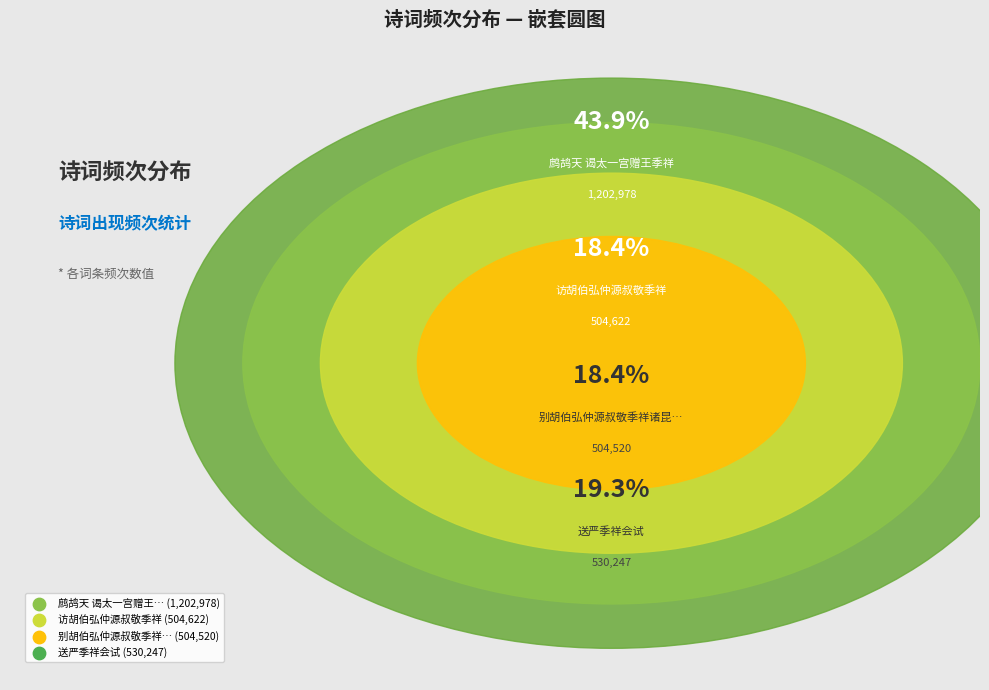

Count the number of slices in the pie.

4